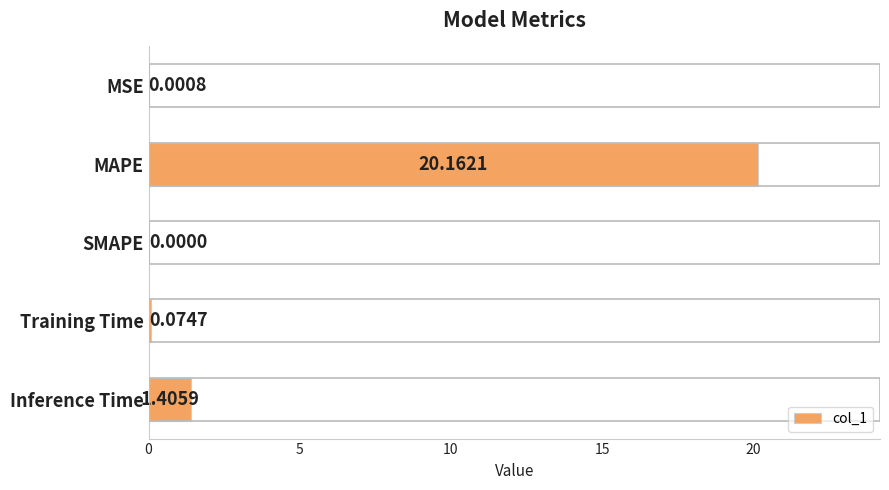

Between MAPE and SMAPE, which is larger?

MAPE